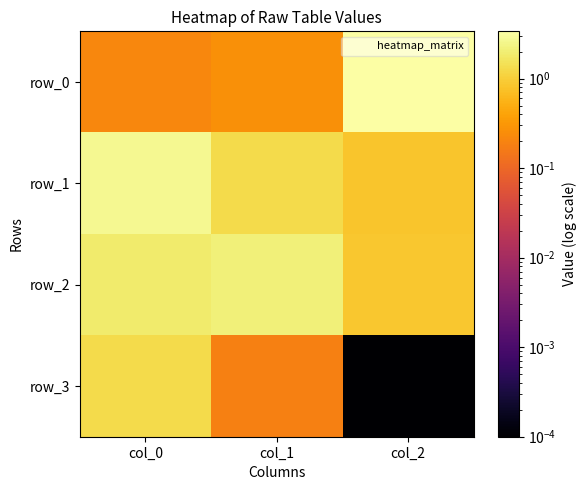

What is the difference between the row_3 values at col_0 and col_1?

1.1